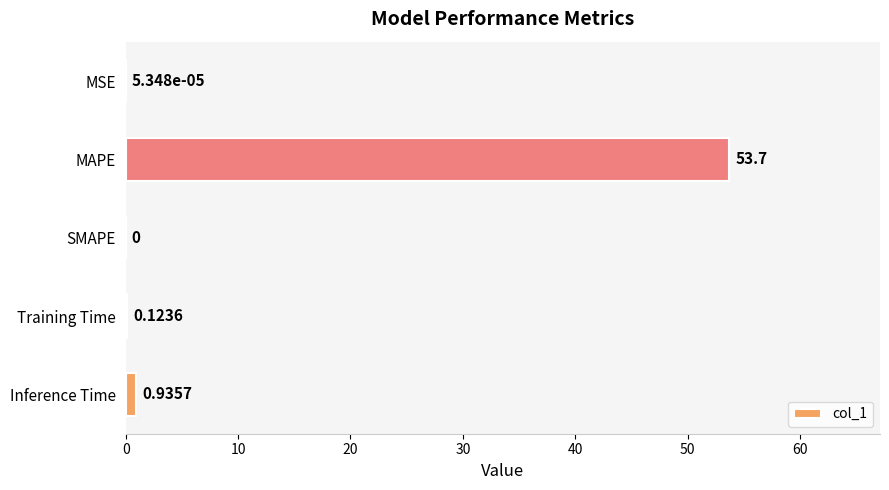

What is the change in value from MSE to Training Time?

+0.1